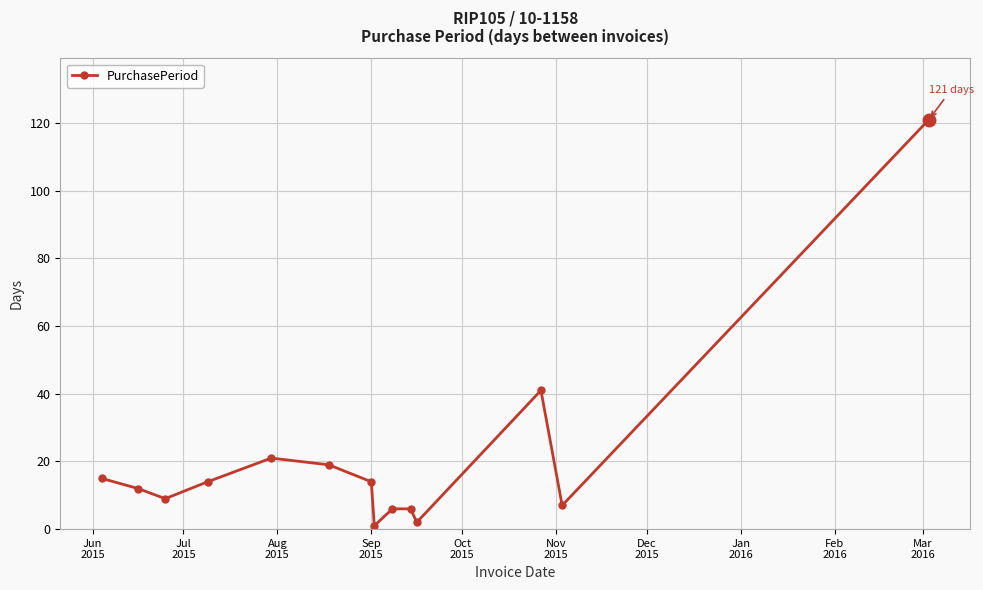

How many interior local valleys (lower than both neighbors) does the data have?

4